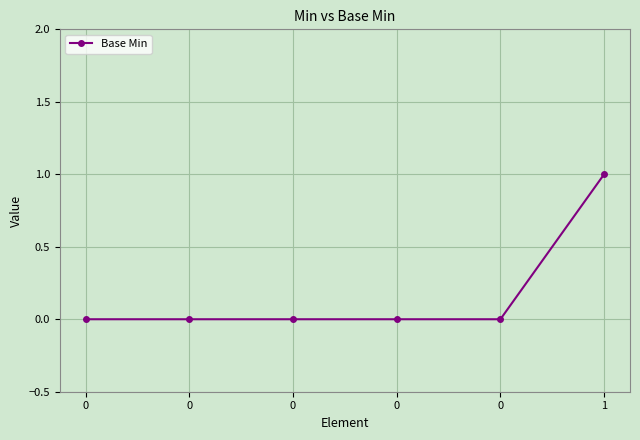

How many lines are shown in the chart?

1